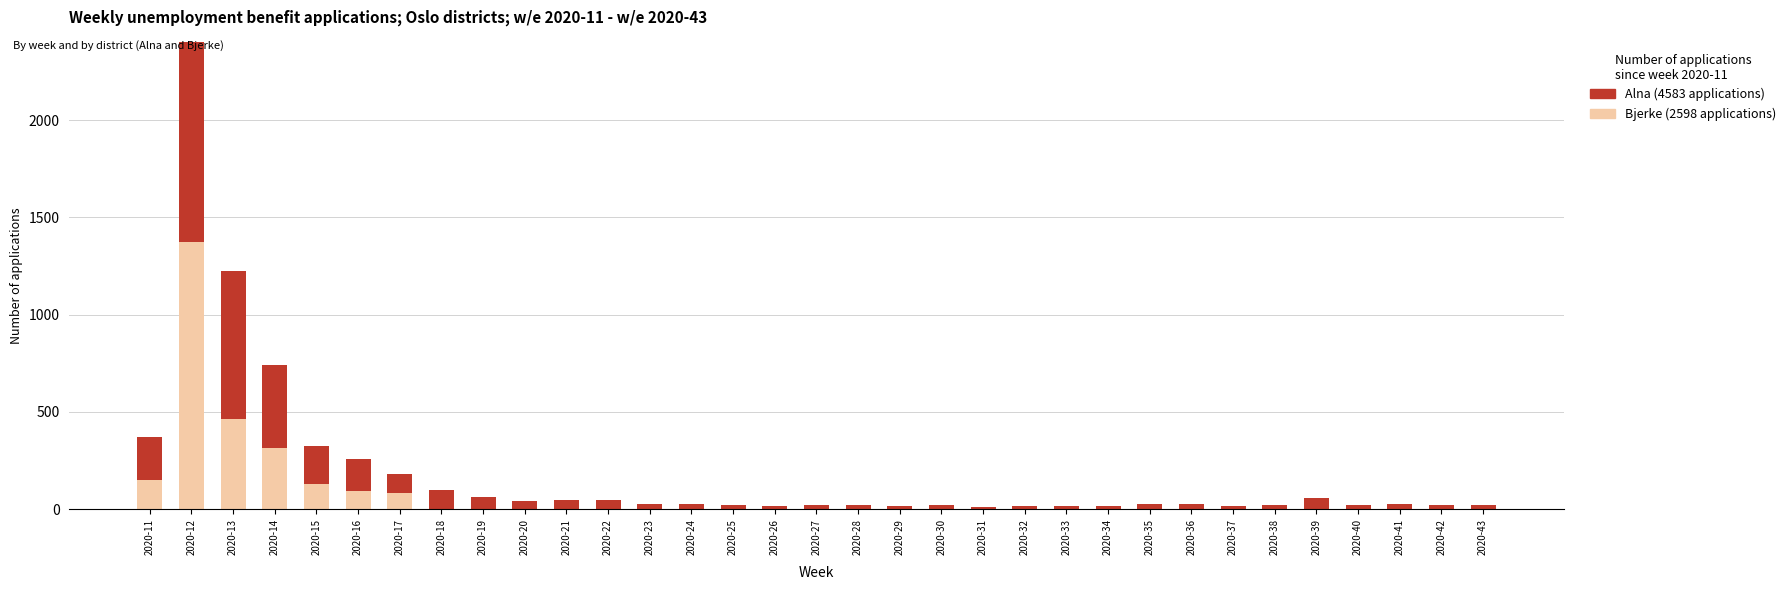

Reading right to left, transcribe all the data shown in this chart.

Bjerke unemployment_benefits_applications: 0	0	0	0	0	0	0	0	0	0	0	0	0	0	0	0	0	0	0	0	0	0	0	0	0	0	80	95	129	315	461	1371	147
Alna unemployment_benefits_applications: 19	23	24	21	57	22	16	27	27	14	17	17	12	19	17	23	20	14	22	28	27	46	45	43	64	99	100	162	195	425	763	1954	221